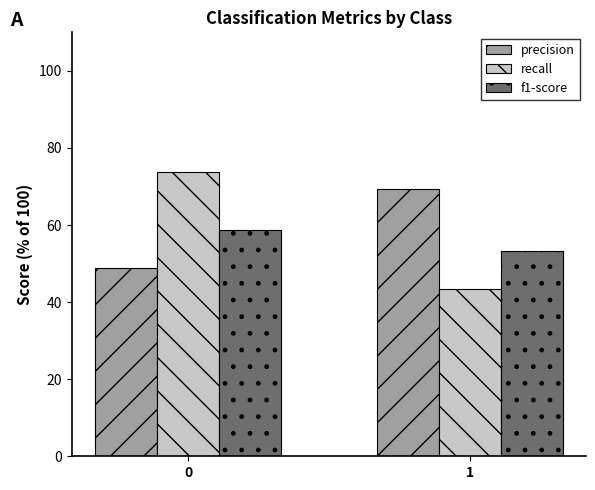

At how many categories does at least one series exceed 55?

2